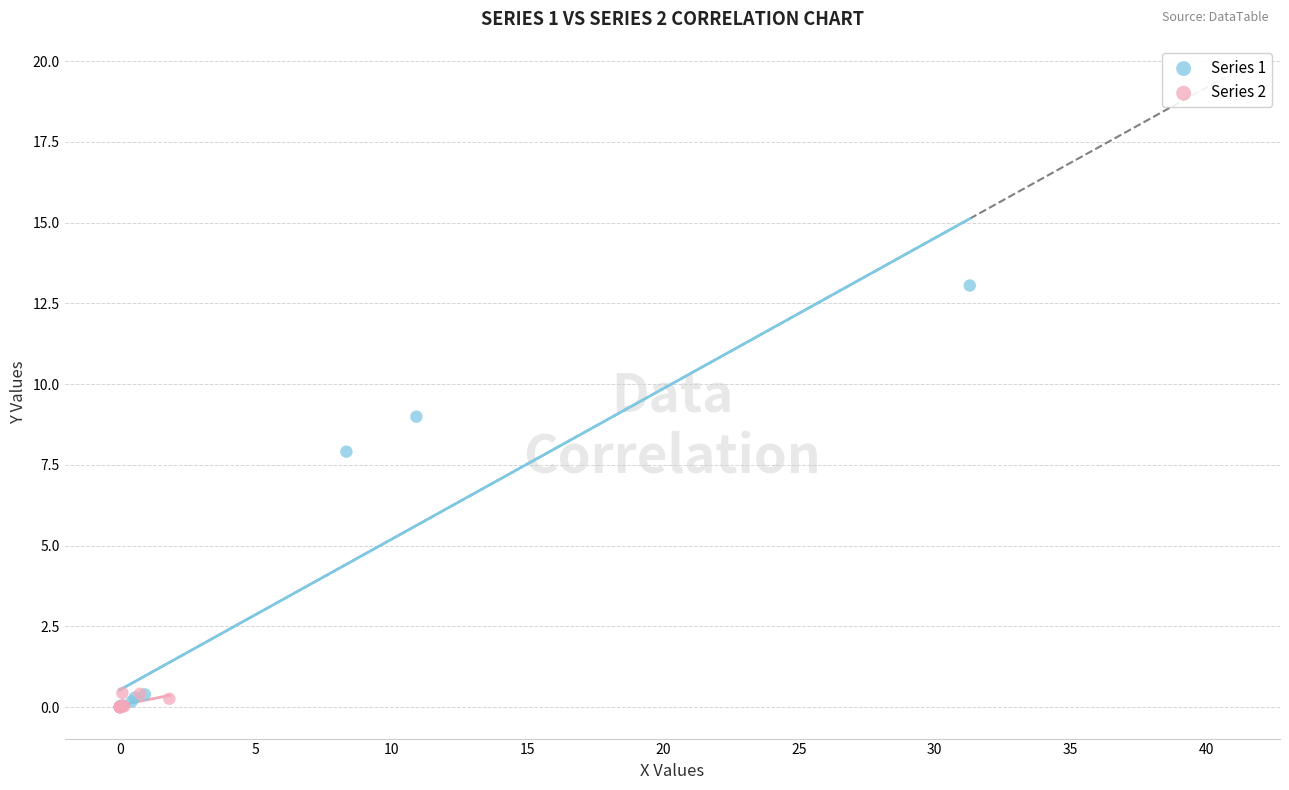

Which series has the largest Y range (max minus min)?

Series 1